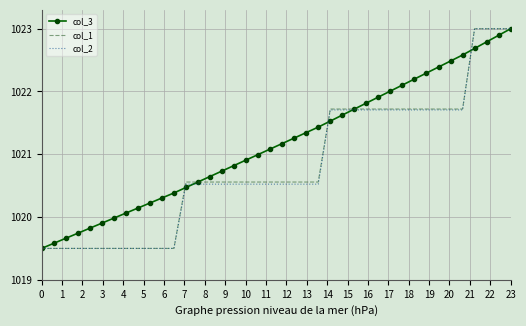

Which series has the largest total across all categories?

col_3